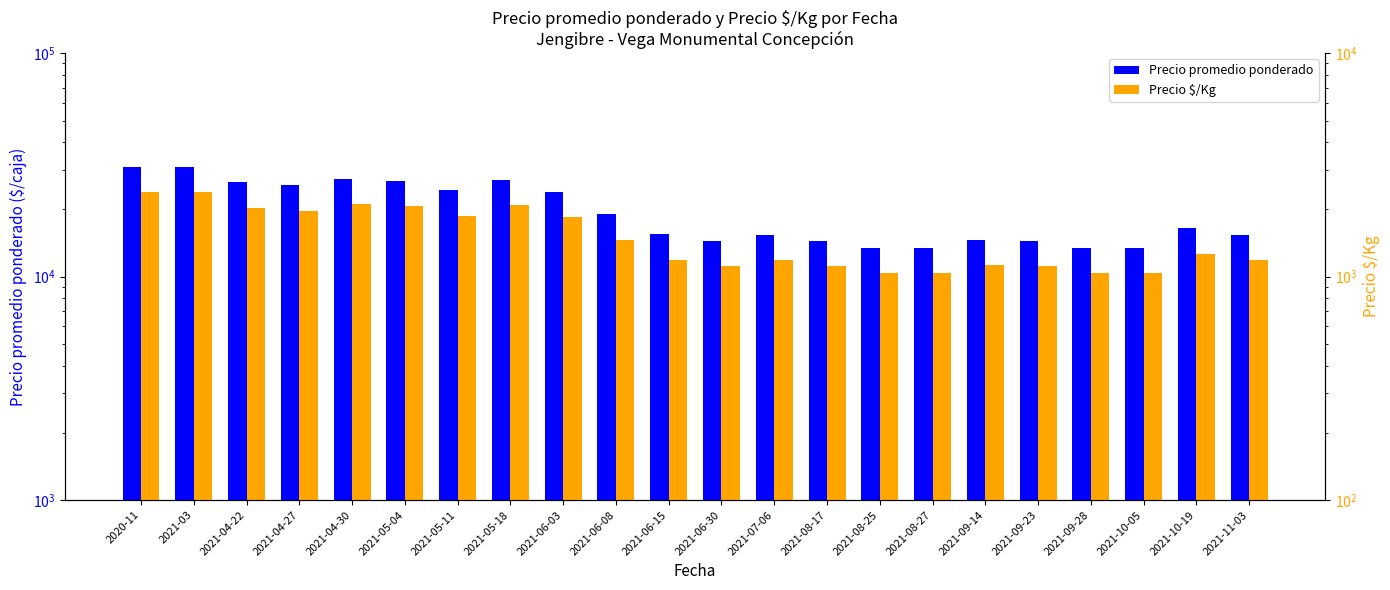

What is the minimum value for Precio $/Kg?

1038